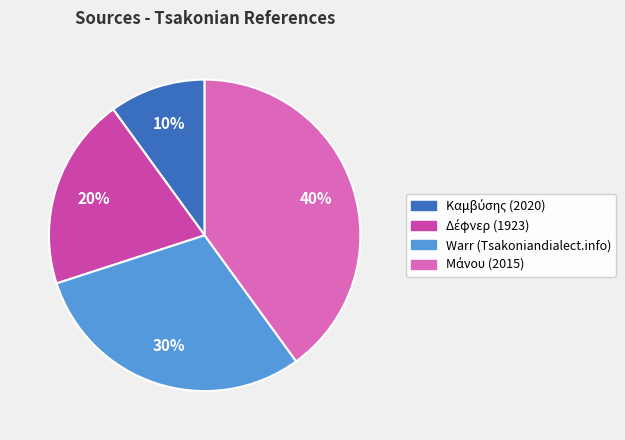

Is there a majority slice in this chart?

No